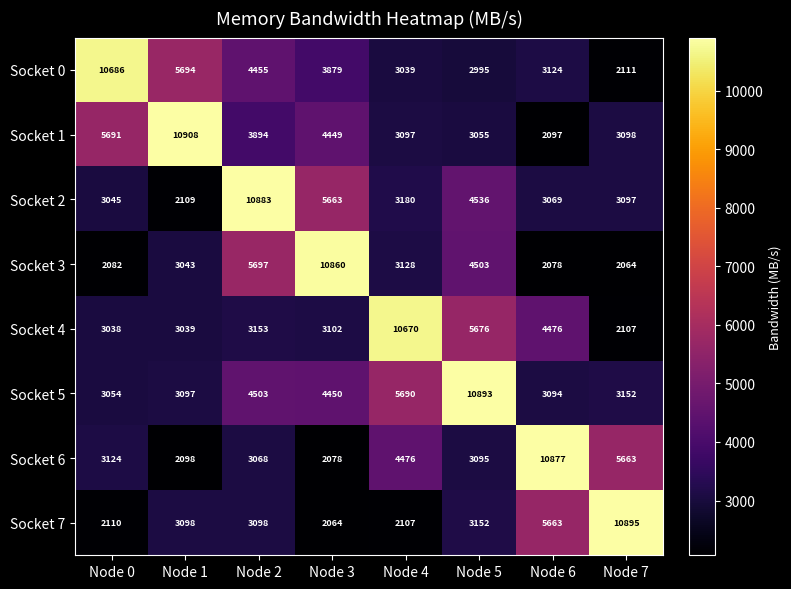

True or false: Socket 3 has a value of 4610 at Node 1.

False